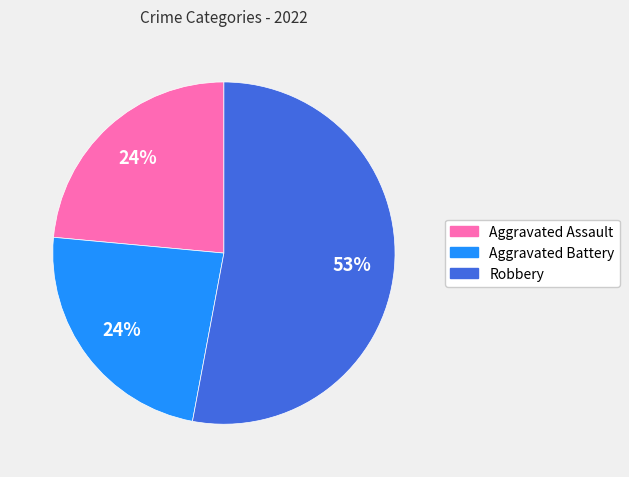

Is there a majority slice in this chart?

Yes